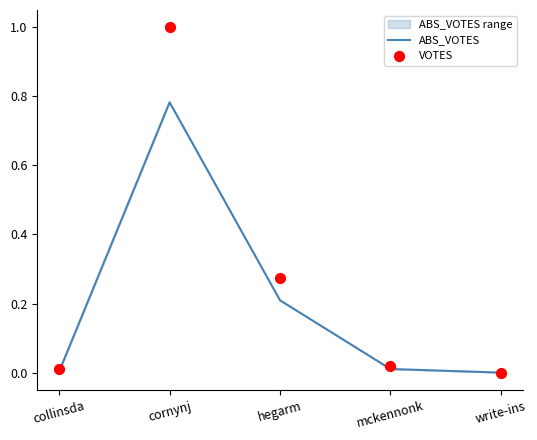

Which series has the largest total across all categories?

VOTES